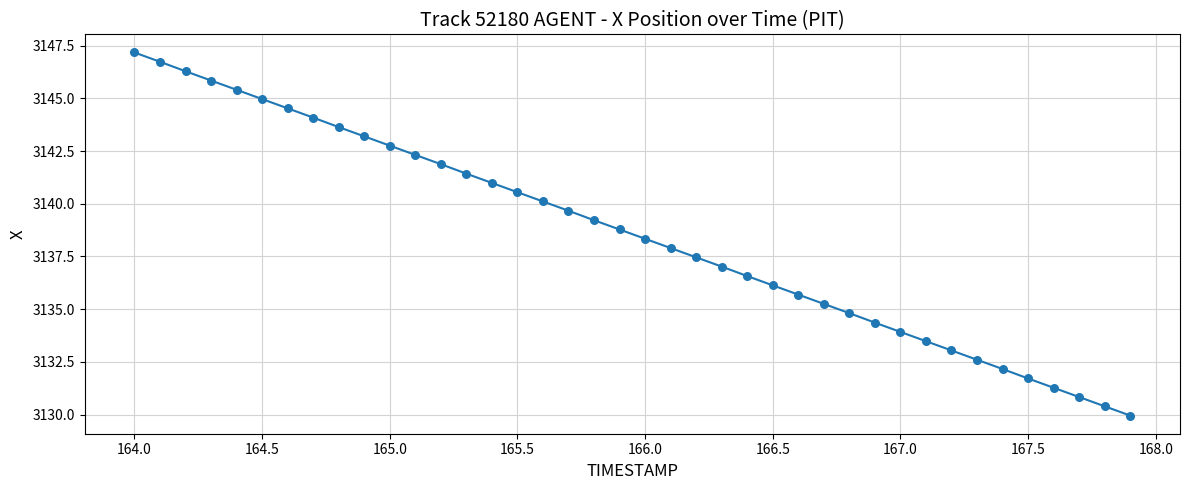

What is the greatest value displayed?

3147.2